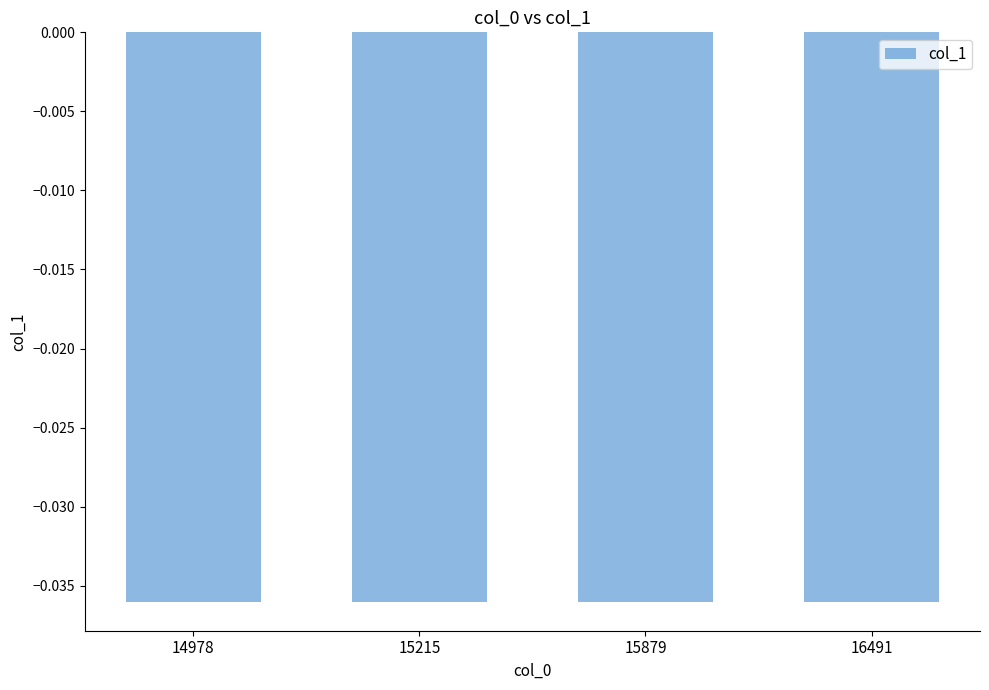

The value at 14978 is -0.1. True or false?

False